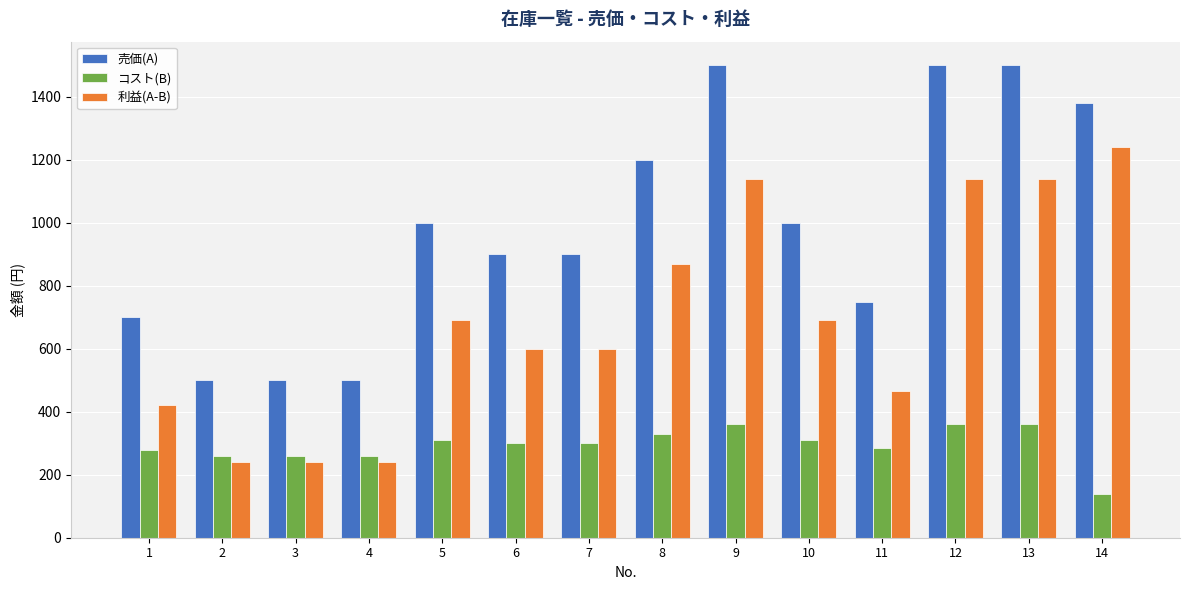

Between 2 and 13, which series saw the biggest shift?

売価(A)